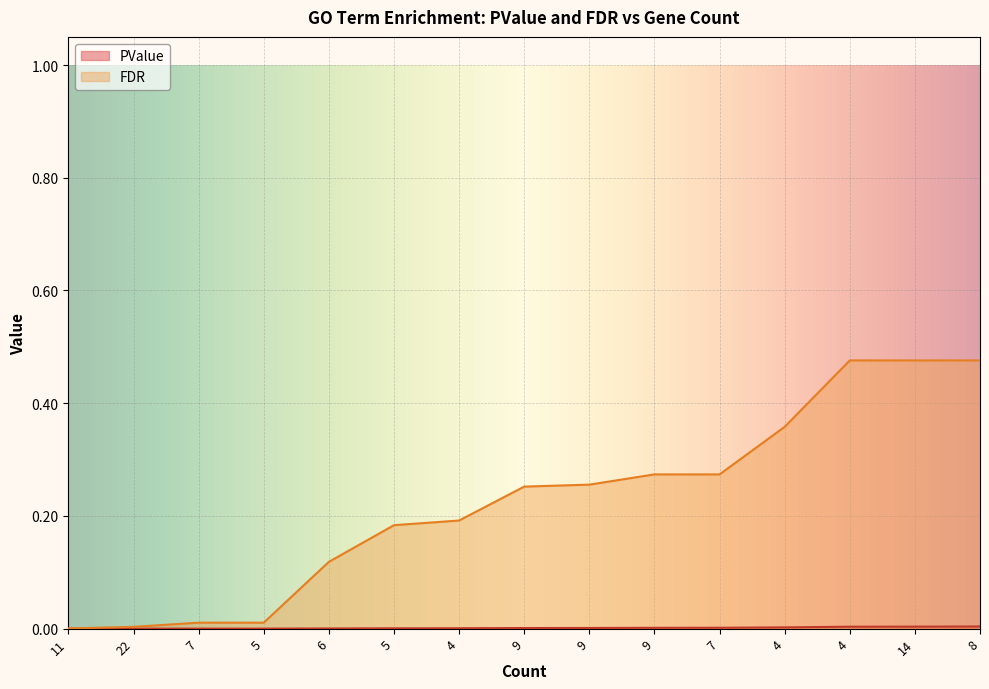

The FDR series shows 0.0 at 22. True or false?

False